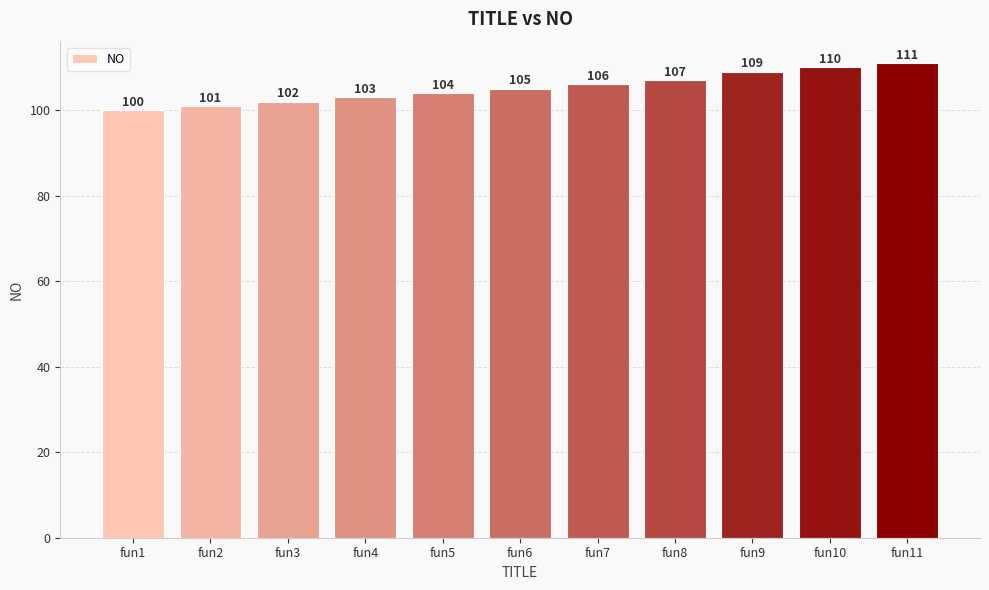

What is the difference between the maximum and minimum values?

11